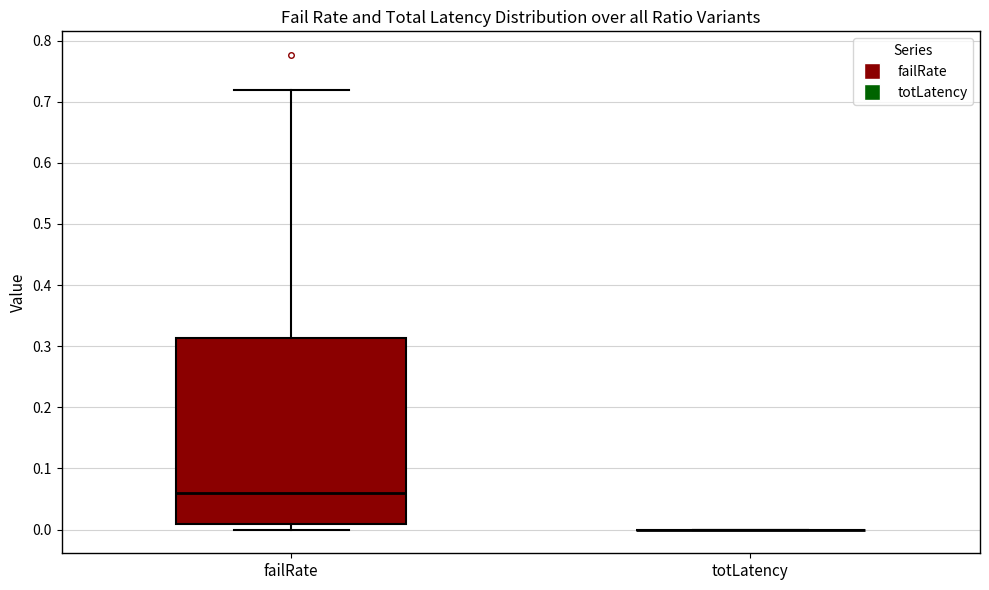

Reading left to right, transcribe this box plot: for each box, give where its median line is, the range the box spans, and where its two whiskers end, as read against the y-axis. The values are not printed on the chart, so give them approximately, as read against the axis.

failRate: median 0.06, box 0.01 to 0.31, whiskers 0.00 to 0.72
totLatency: box collapsed to a line at 0.00, whiskers 0.00 to 0.00